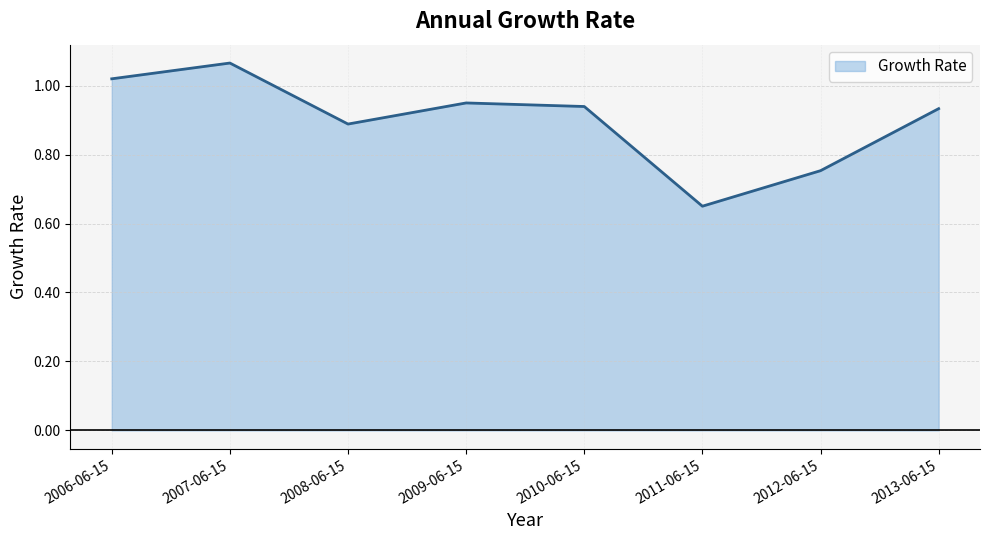

How many interior local valleys (lower than both neighbors) does the data have?

2